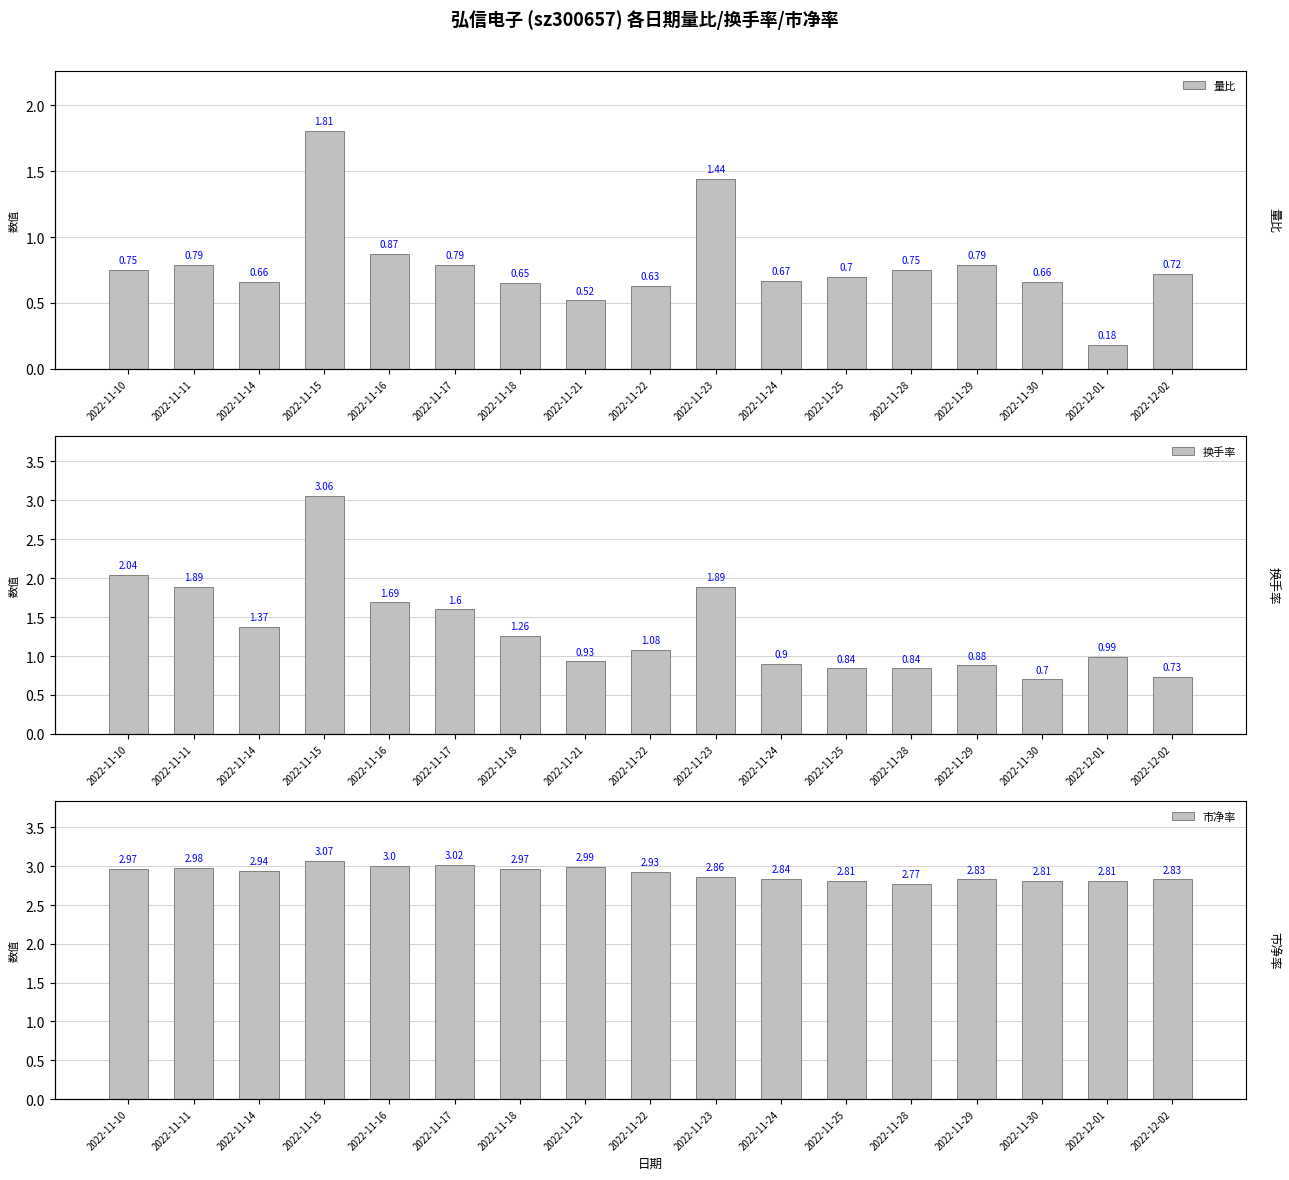

Between 2022-11-16 and 2022-11-21, which series saw the biggest shift?

换手率